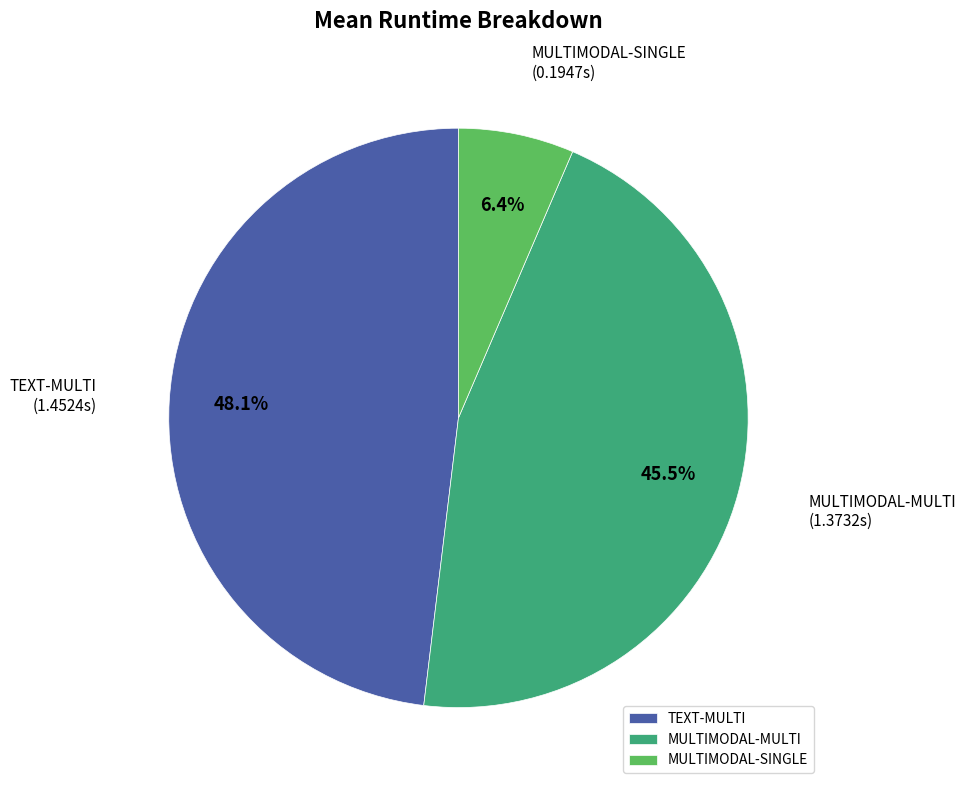

Which category has the biggest portion of the pie?

TEXT-MULTI